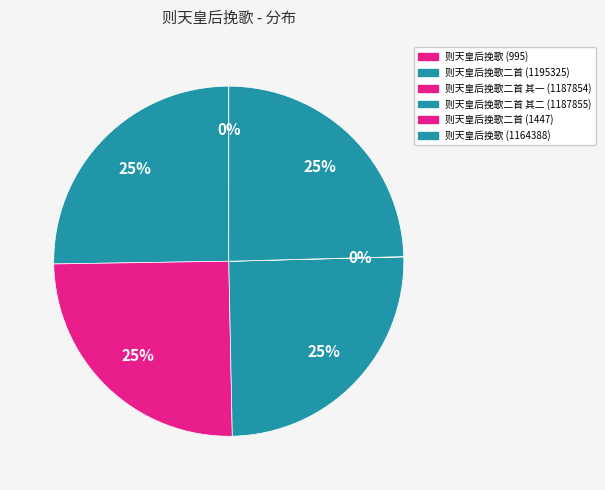

The 则天皇后挽歌二首 (1195325) slice represents 37% of the pie. True or false?

False